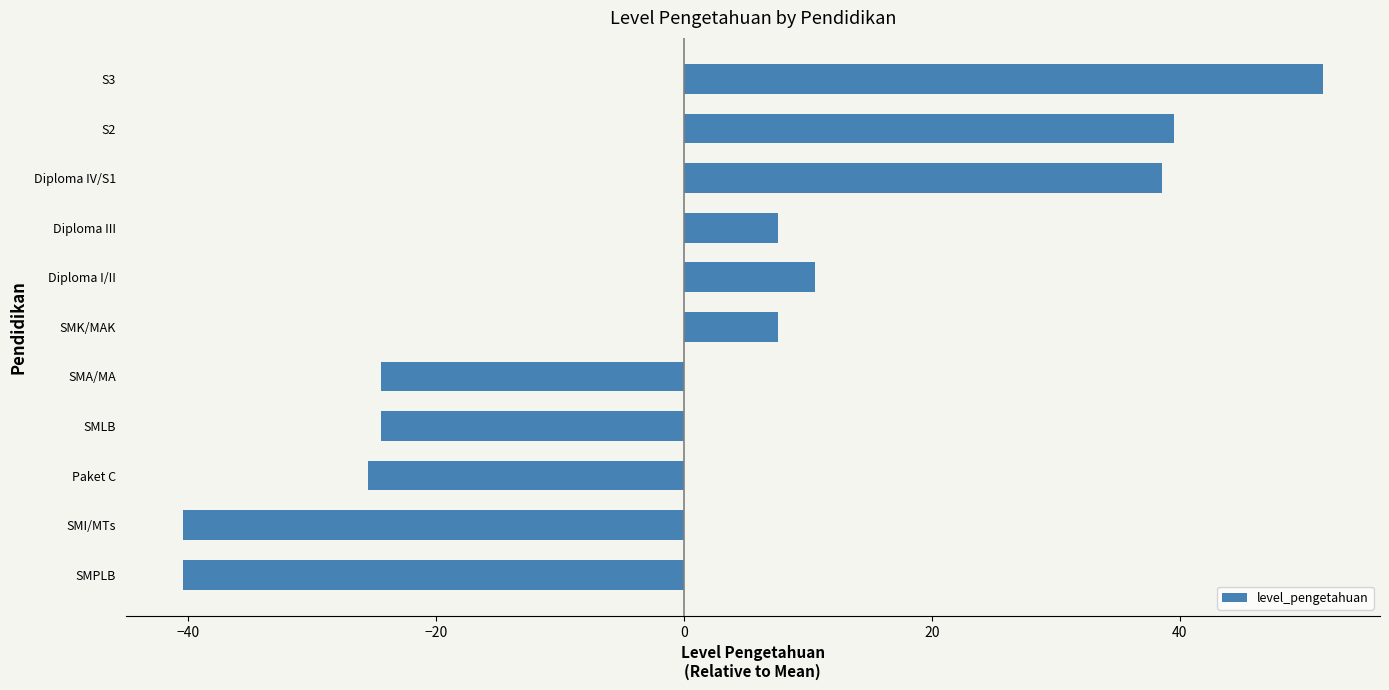

How many data points are less than 7?

5